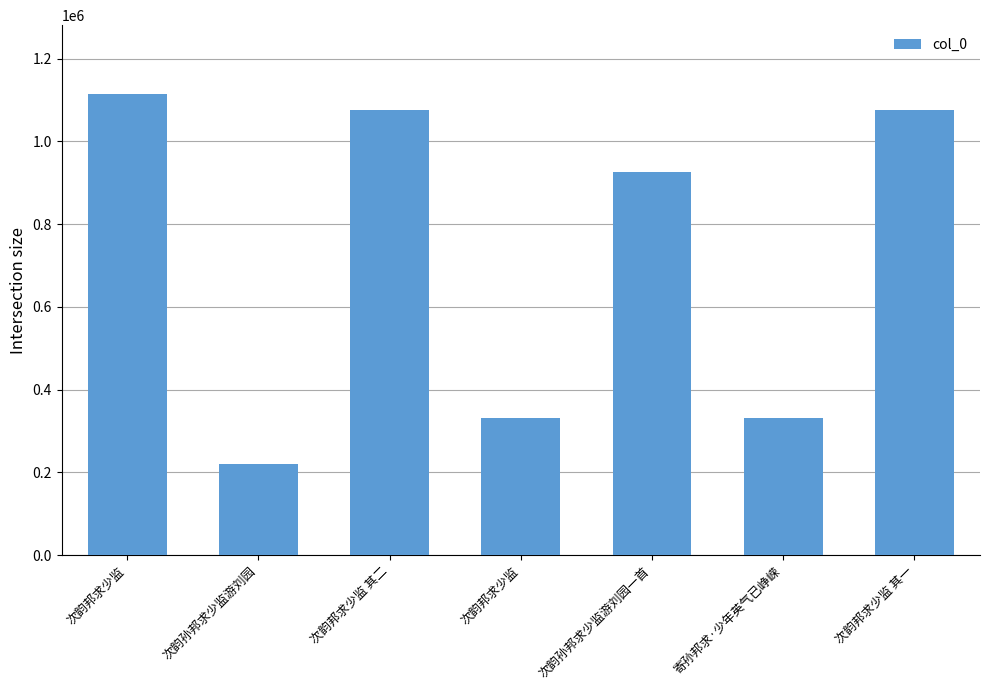

Rank the categories by value from highest to lowest.

次韵邦求少监, 次韵邦求少监 其二, 次韵邦求少监 其一, 次韵孙邦求少监游刘园一首, 寄孙邦求·少年英气已峥嵘, 次韵邦求少监, 次韵孙邦求少监游刘园